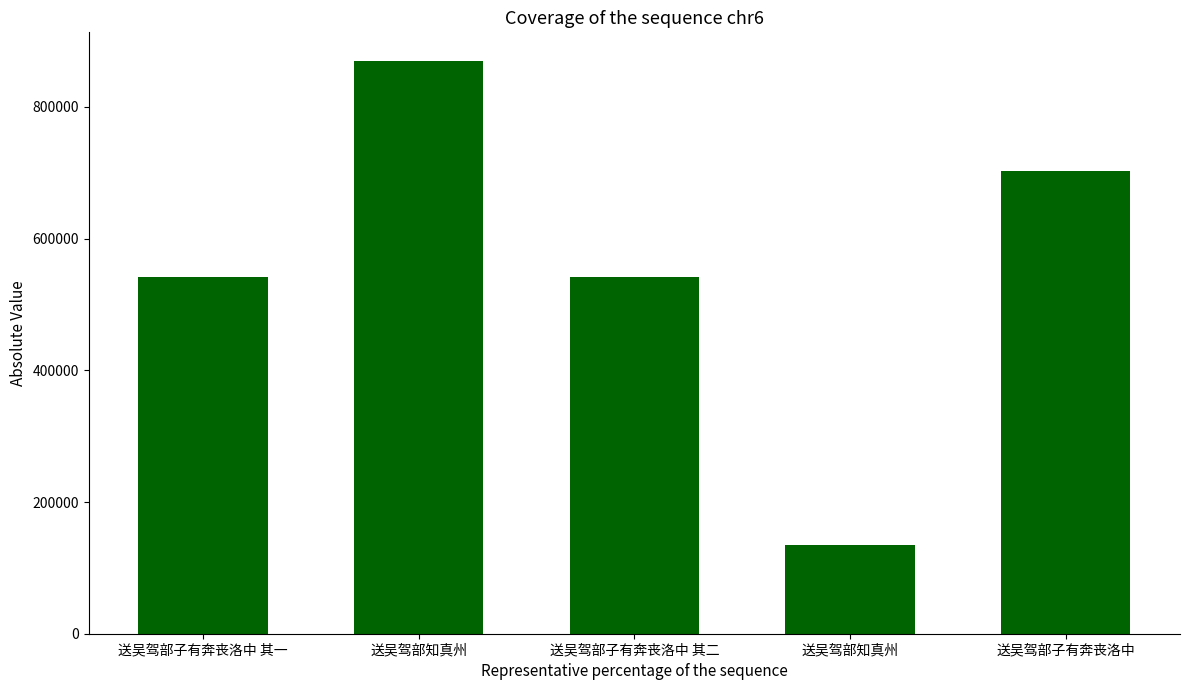

How many distinct data groups are displayed?

1